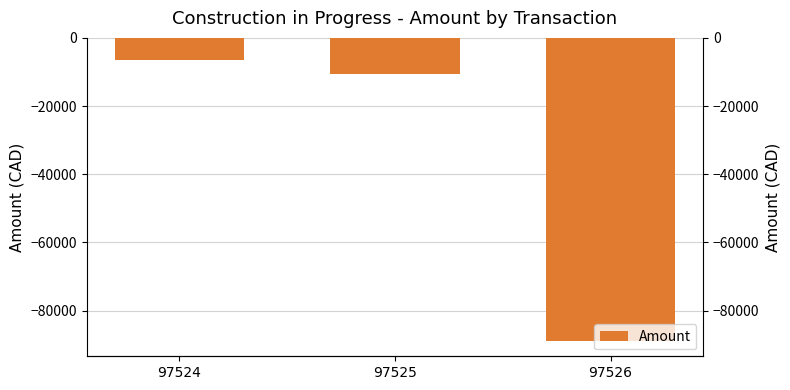

What is the smallest value displayed?

-88965.2